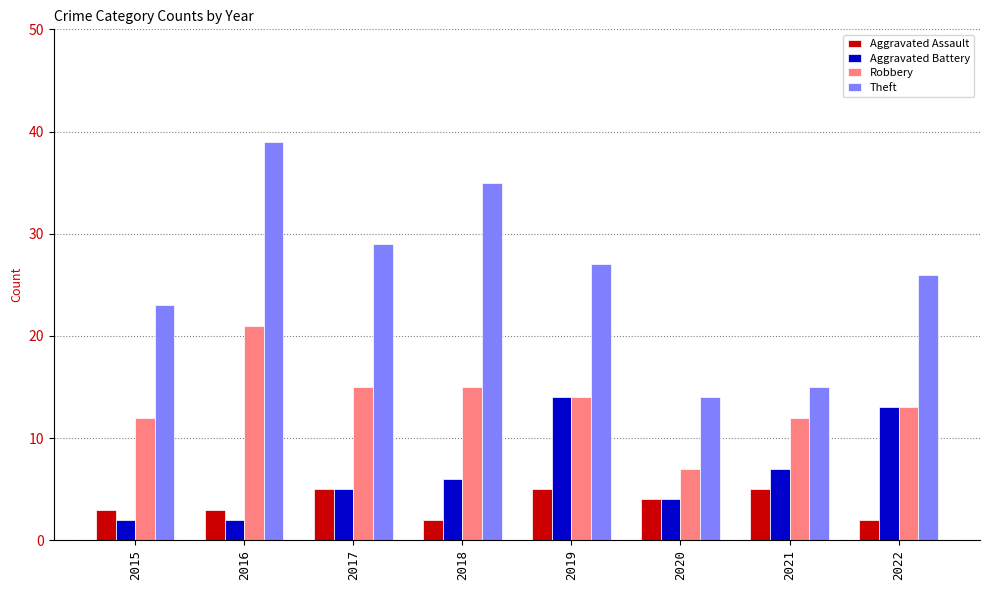

Reading right to left, list all the values displayed in this chart.

Aggravated Assault: 2022=2	2021=5	2020=4	2019=5	2018=2	2017=5	2016=3	2015=3
Aggravated Battery: 2022=13	2021=7	2020=4	2019=14	2018=6	2017=5	2016=2	2015=2
Robbery: 2022=13	2021=12	2020=7	2019=14	2018=15	2017=15	2016=21	2015=12
Theft: 2022=26	2021=15	2020=14	2019=27	2018=35	2017=29	2016=39	2015=23